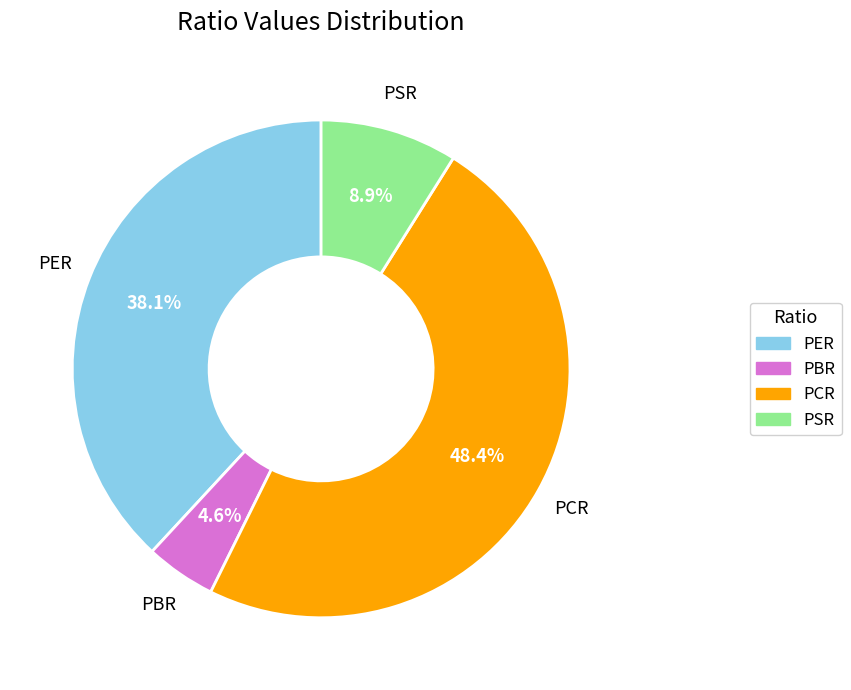

What is the largest slice in the pie chart?

PCR